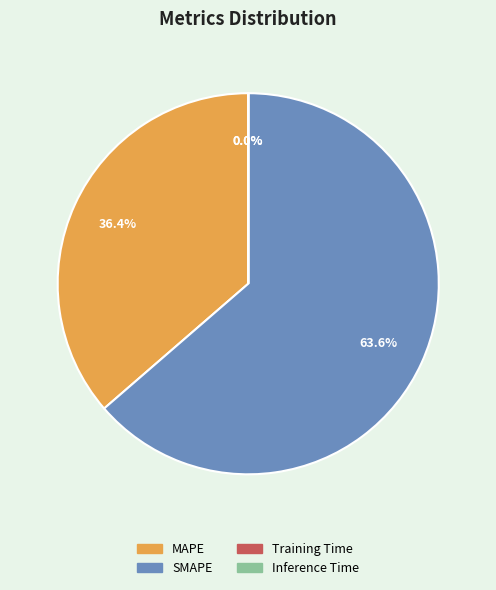

Does SMAPE represent more than half of the total?

Yes